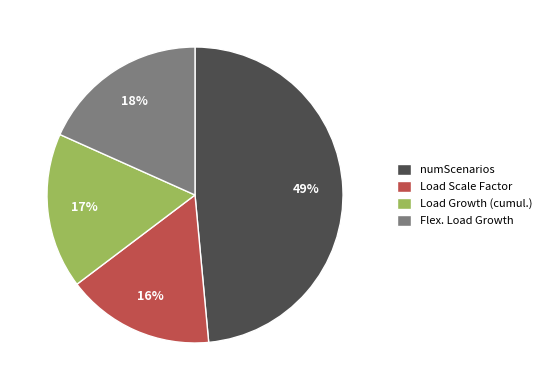

What percentage is the Load Growth (cumul.) slice, to the nearest percent?

17%